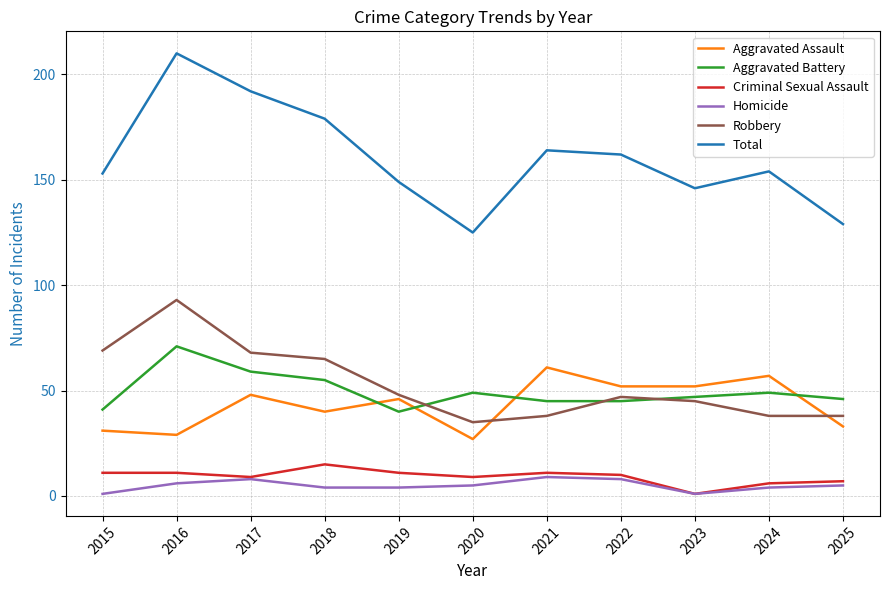

Which series changed the most between 2016 and 2020?

Total